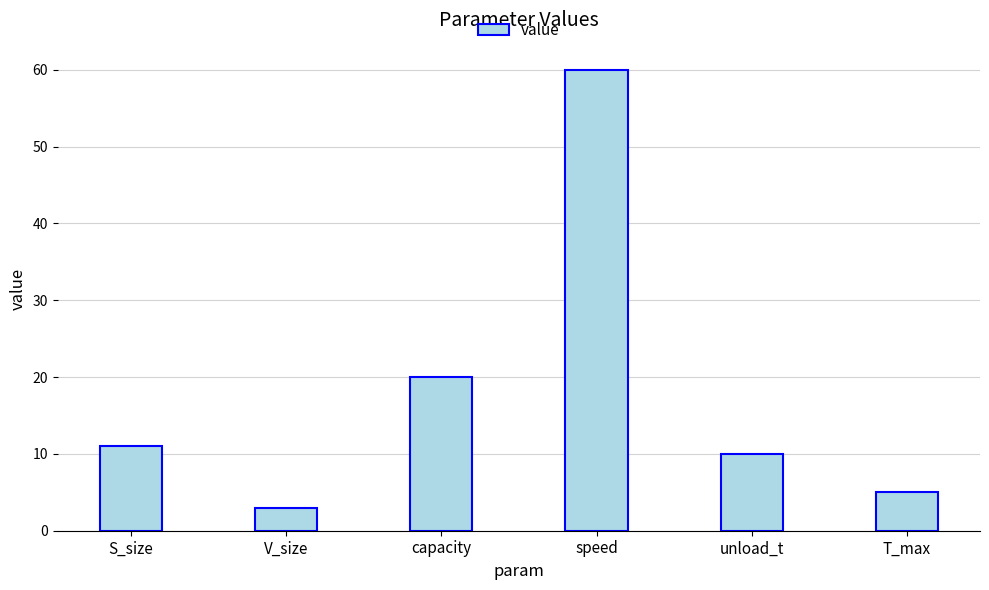

Which category has the highest value across all series?

speed